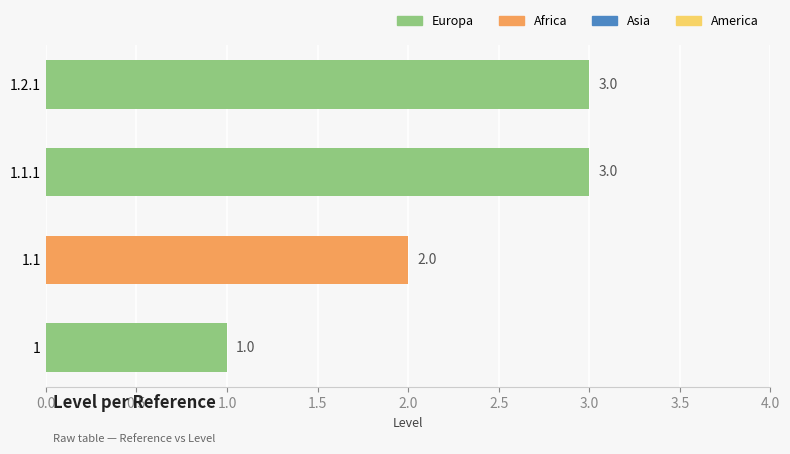

How many bars are there in total?

4